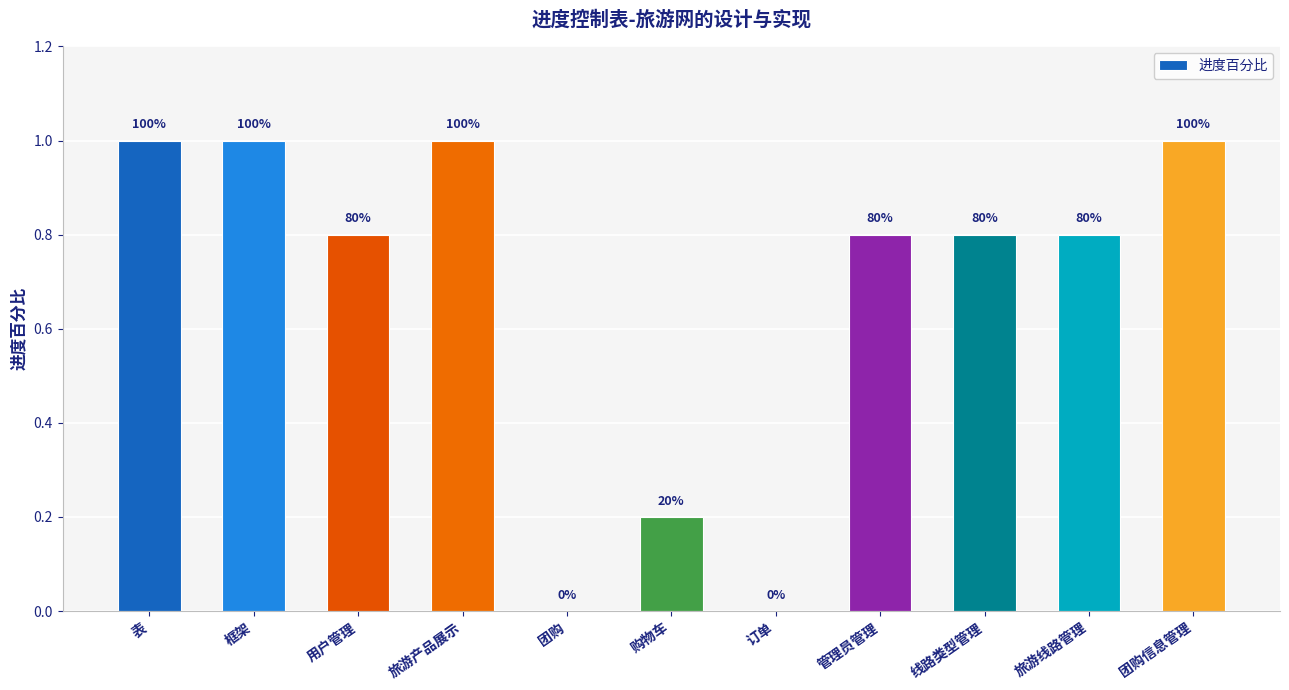

Between 团购 and 线路类型管理, which is larger?

线路类型管理